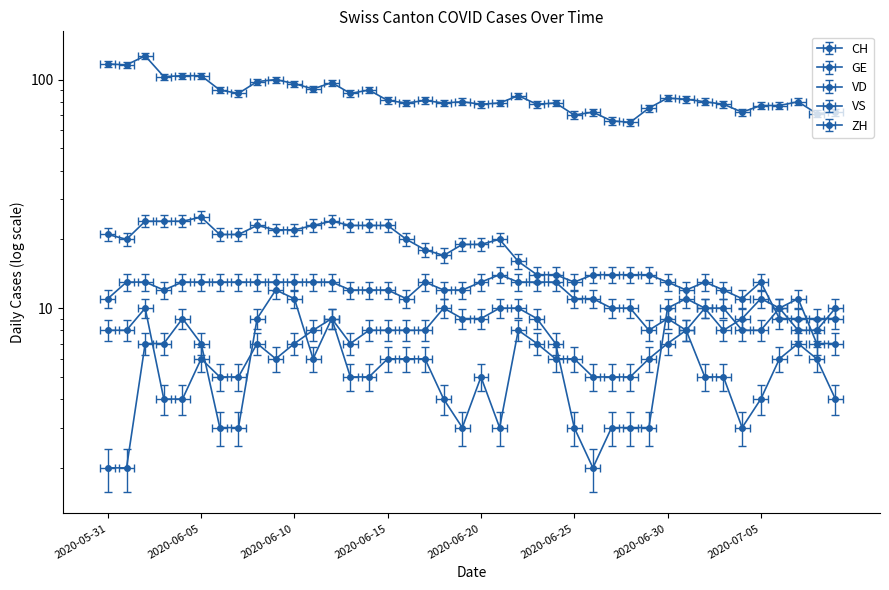

List the series in order of their peak value, highest first.

CH, VD, VS, GE, ZH